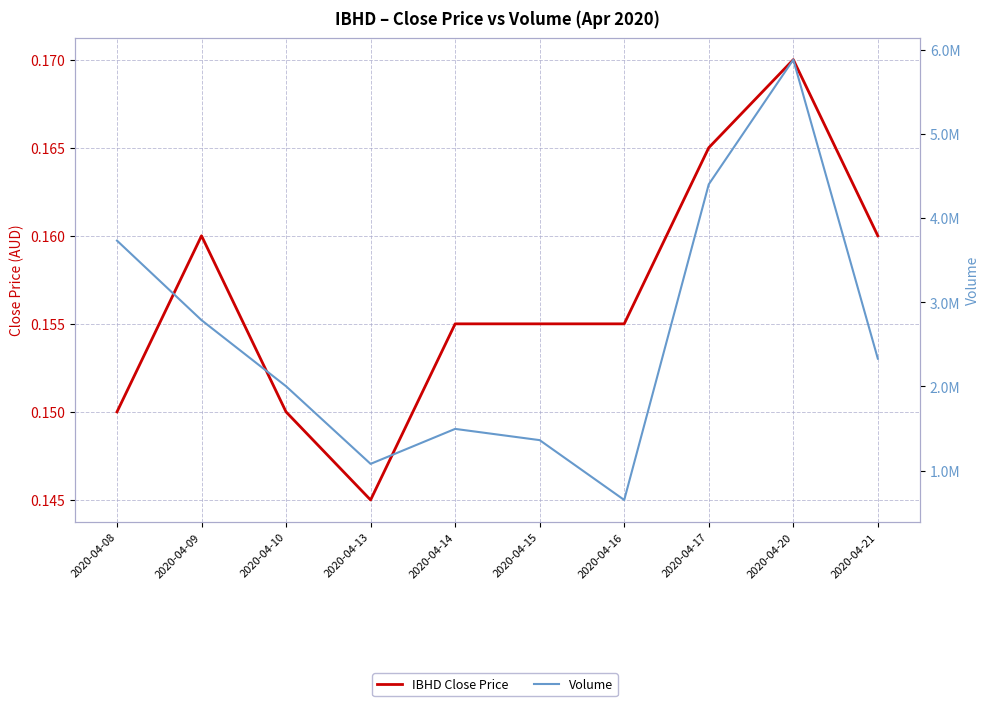

True or false: IBHD Close Price has a value of 0.0 at 2020-04-13.

False